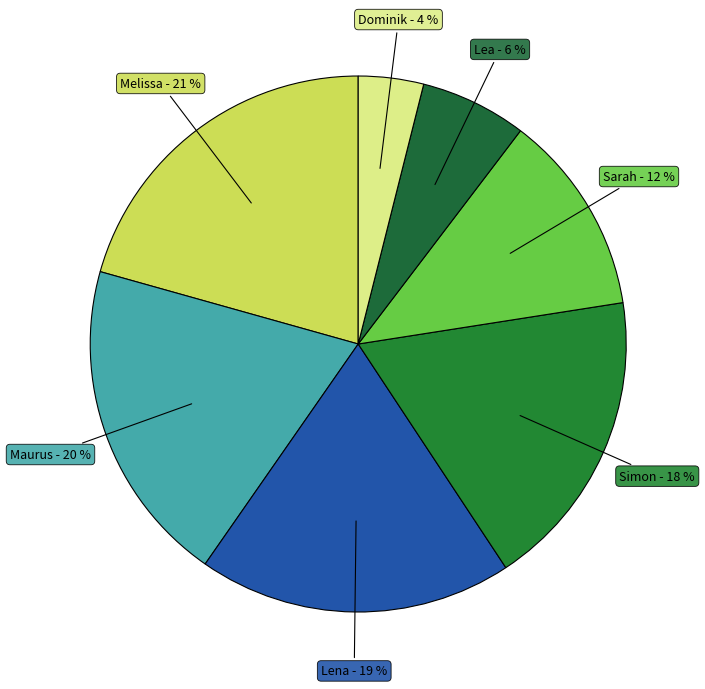

To the nearest percent, what is the difference between the largest and smallest slice percentages?

17%